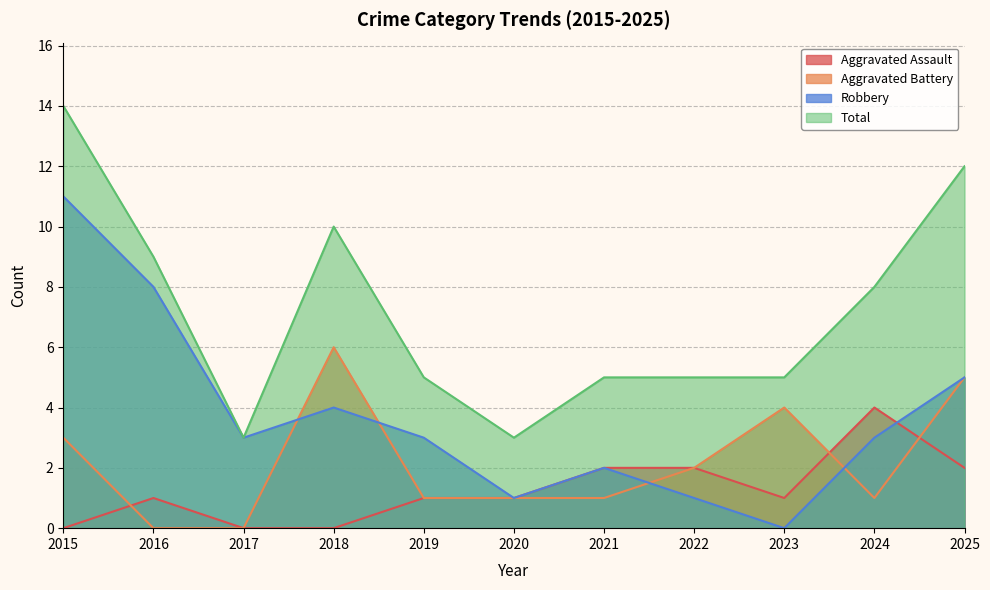

At which label does Aggravated Assault reach its minimum?

2015